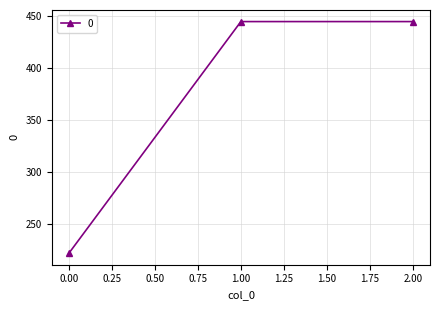

Is it true that the value at 0.00 is 117.1?

False